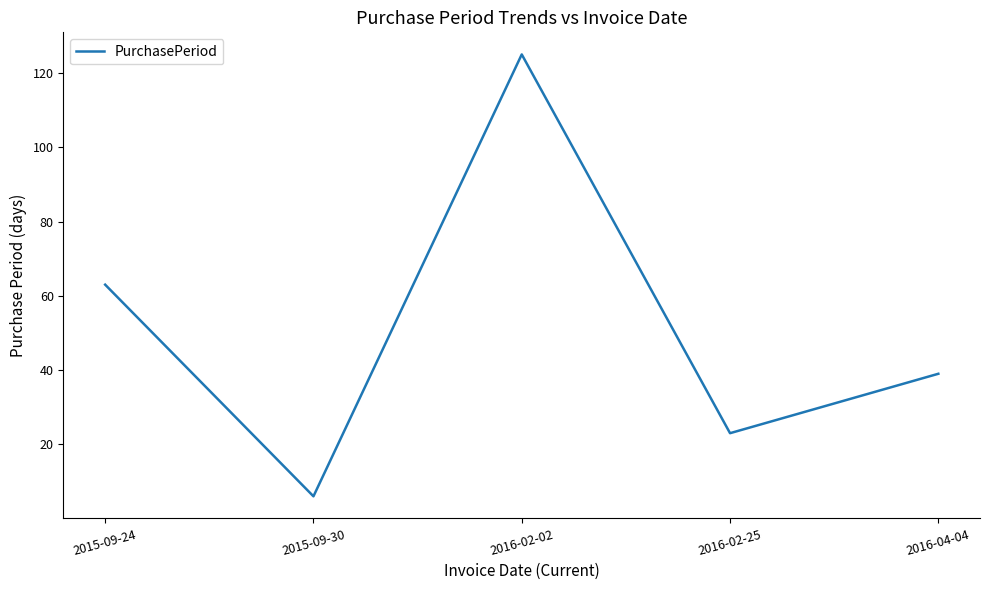

List the labels in order of value, largest first.

2016-02-02, 2015-09-24, 2016-04-04, 2016-02-25, 2015-09-30